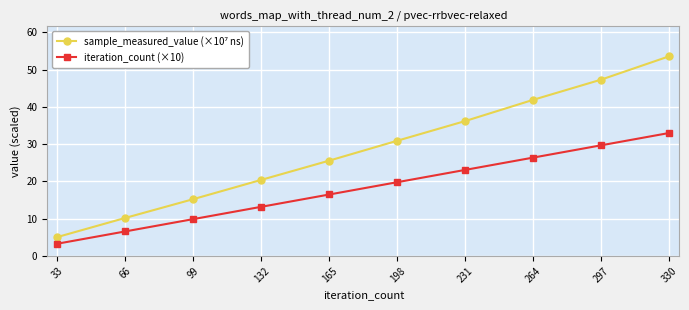

What is the value of the iteration_count (×10) point at the 8th from the left?

26.4